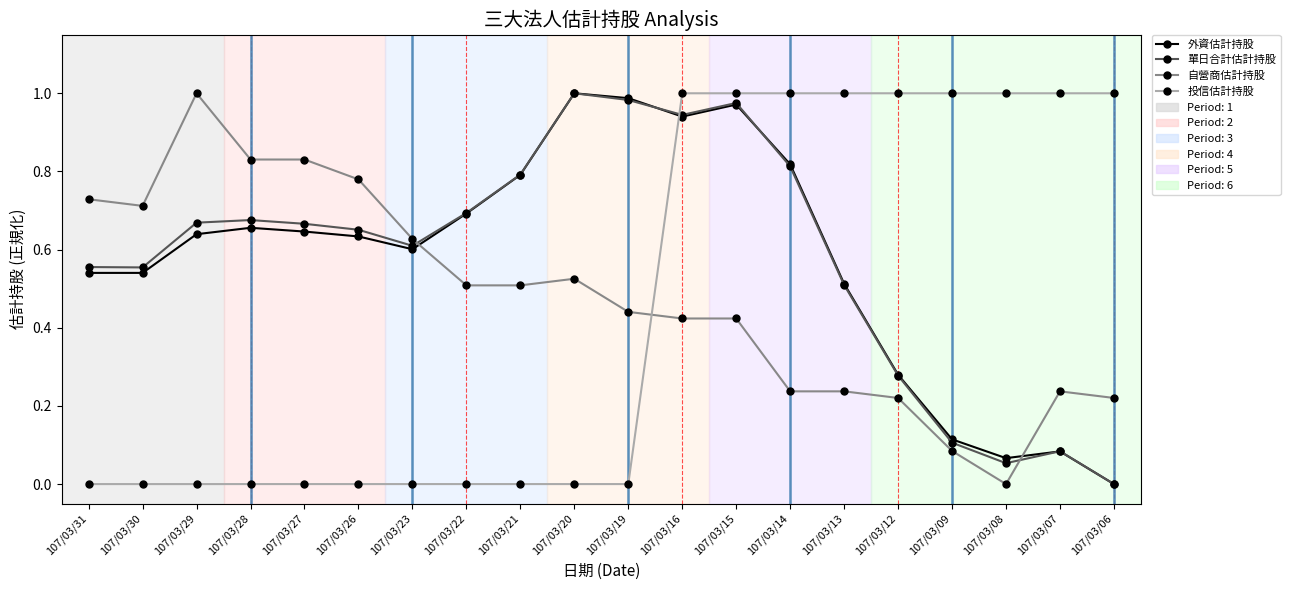

Is it true that 自營商估計持股 equals 0.2 at 107/03/16?

False